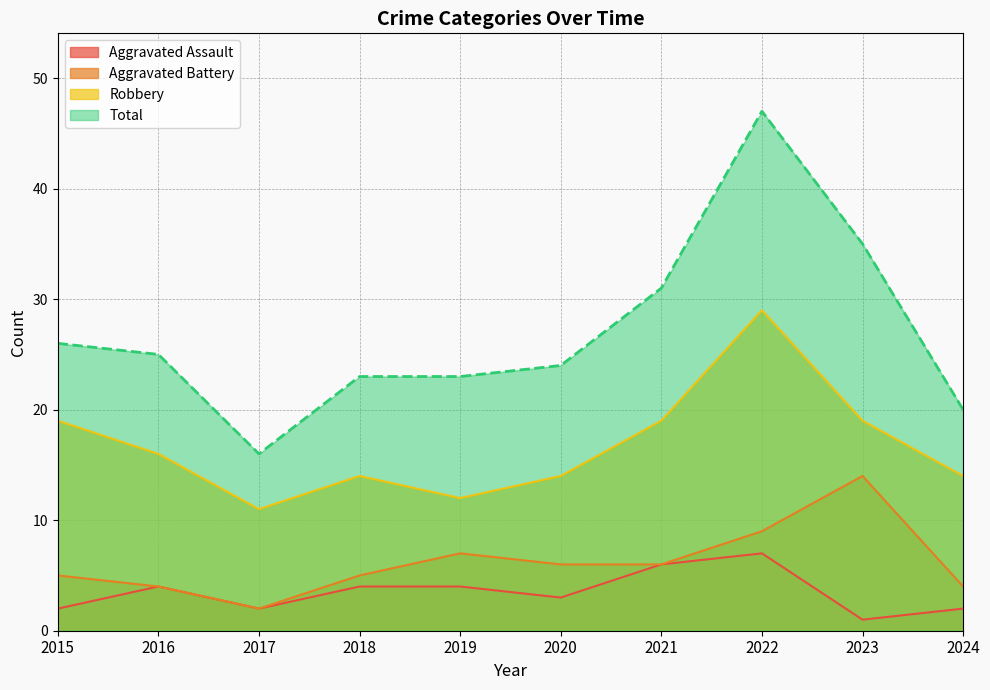

At 2016, list the series in order from largest to smallest.

Total, Robbery, Aggravated Assault, Aggravated Battery